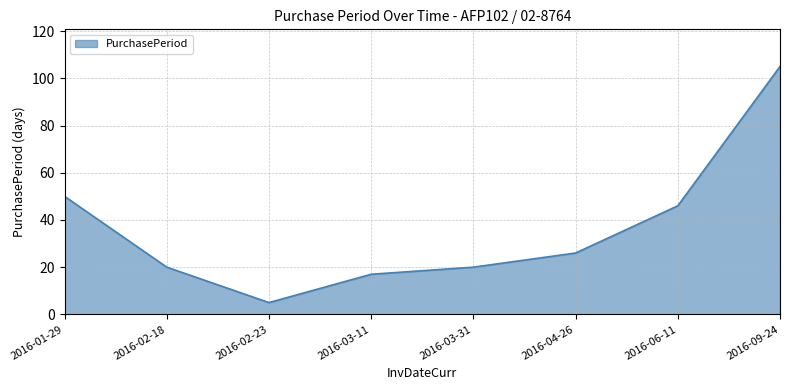

What is the difference between the values at 2016-03-31 and 2016-03-11?

3